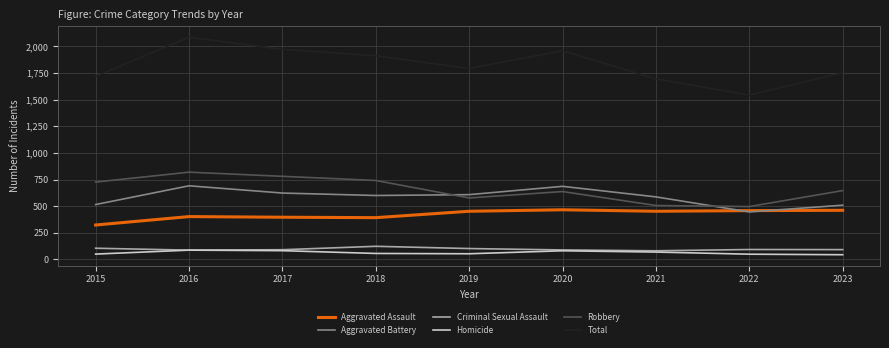

At which category does the chart reach its peak across all series?

2016